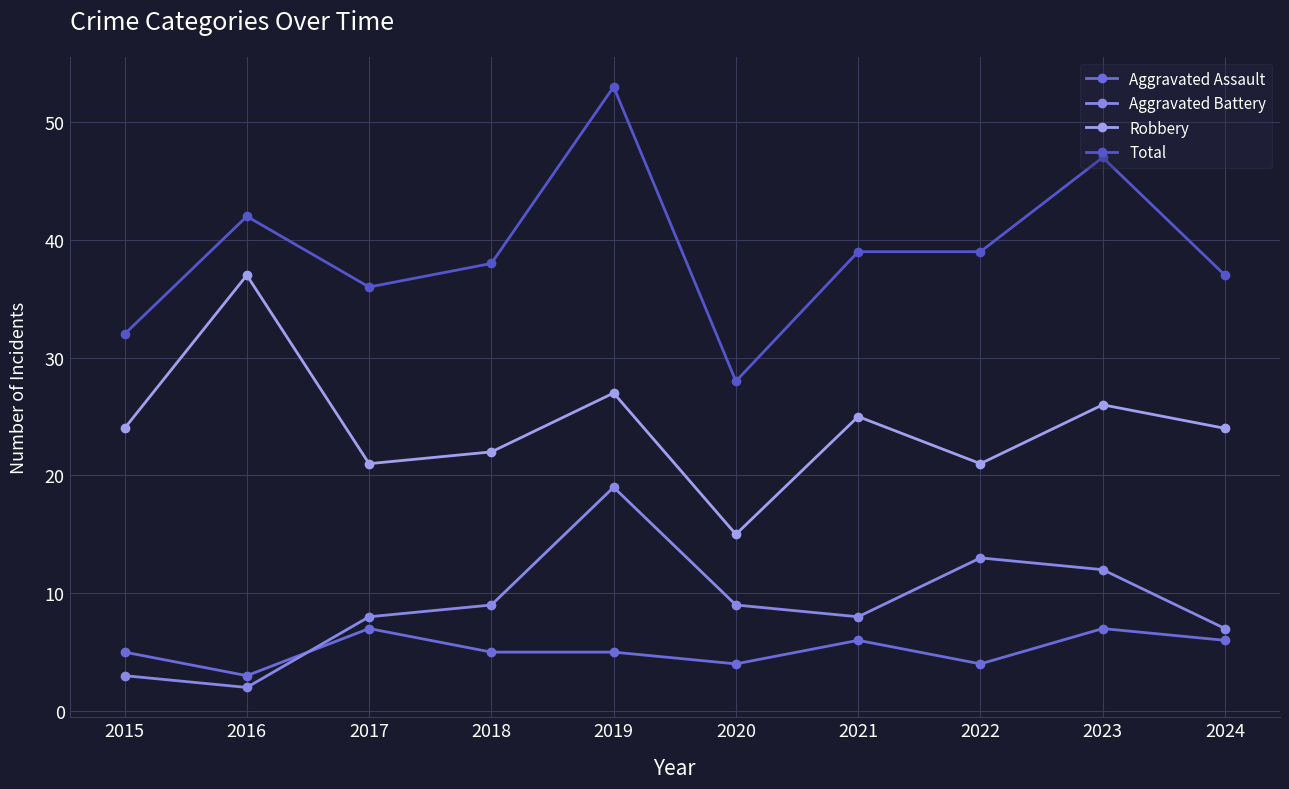

List the series in order of their peak value, highest first.

Total, Robbery, Aggravated Battery, Aggravated Assault